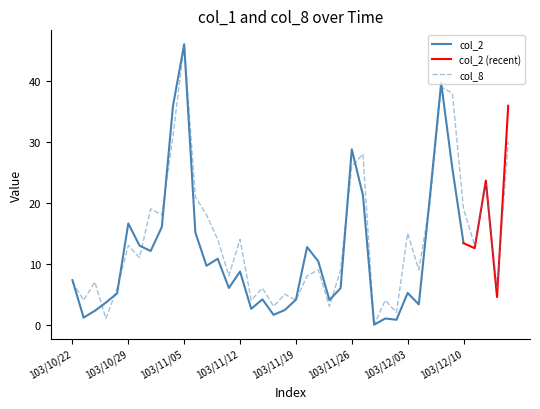

How many data points are less than 11?

20